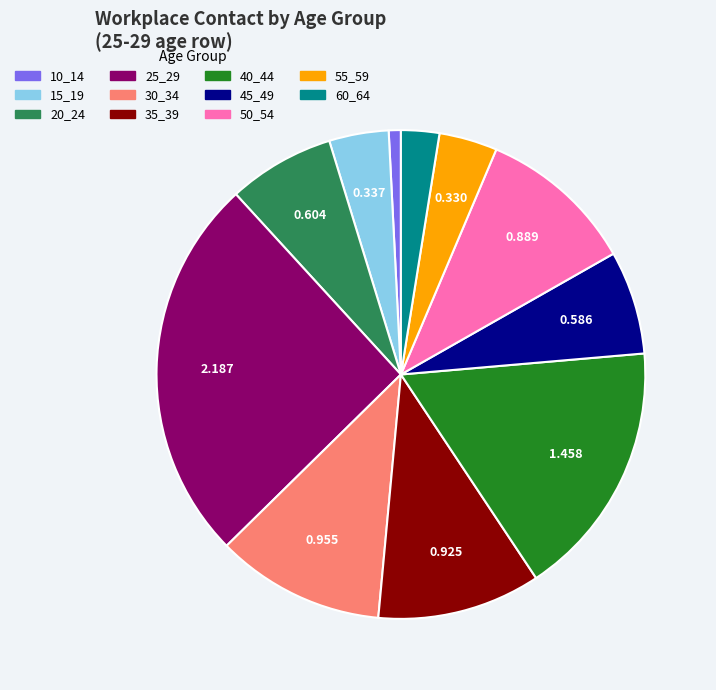

Is the sum of 20_24 and 35_39 greater than half?

No